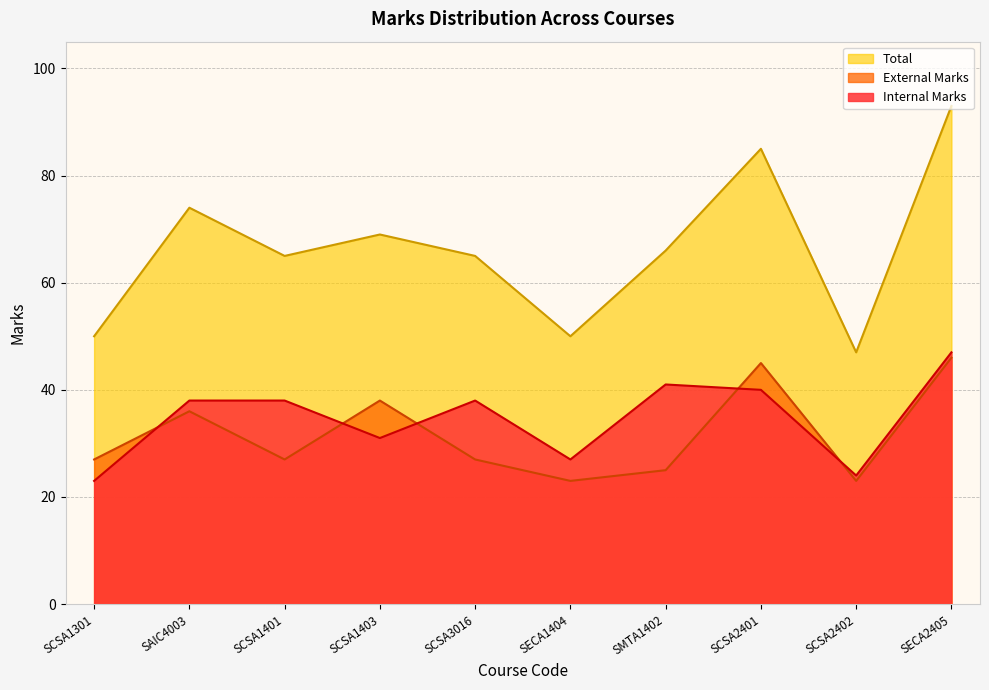

What is the total value across all series at SCSA1301?

100